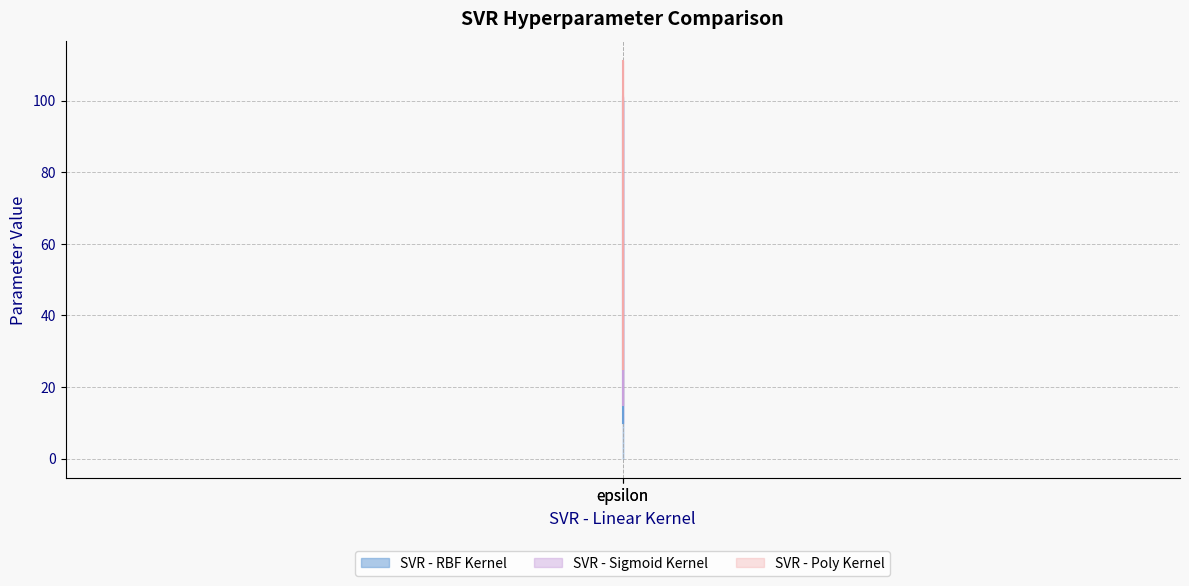

Is it true that SVR - Sigmoid Kernel equals 1 at C?

False